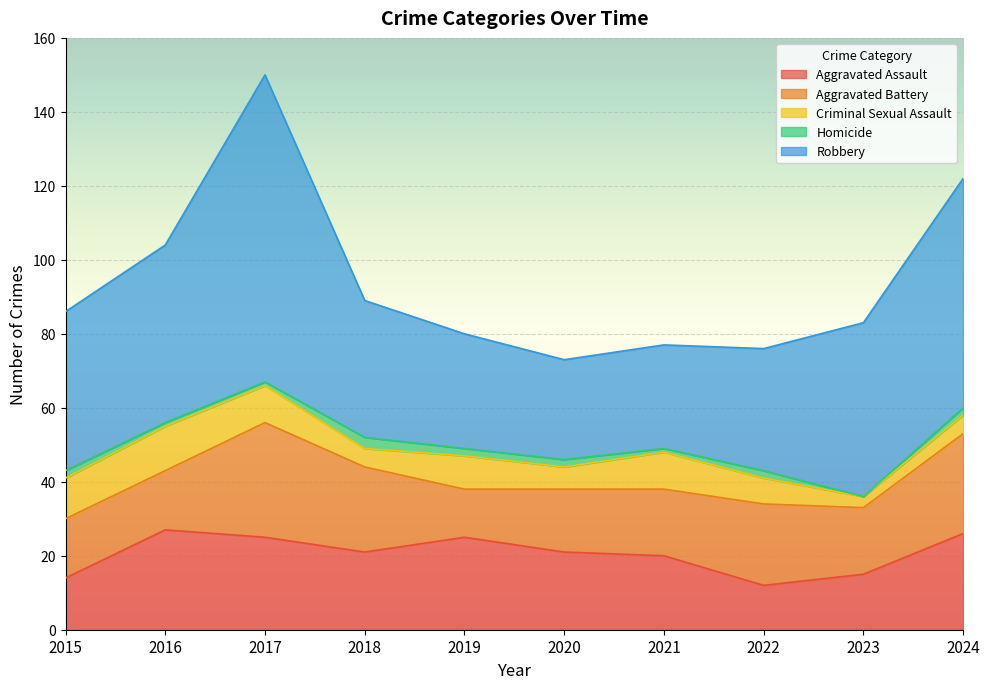

What are all the series names shown in the legend?

Aggravated Assault, Aggravated Battery, Criminal Sexual Assault, Homicide, Robbery